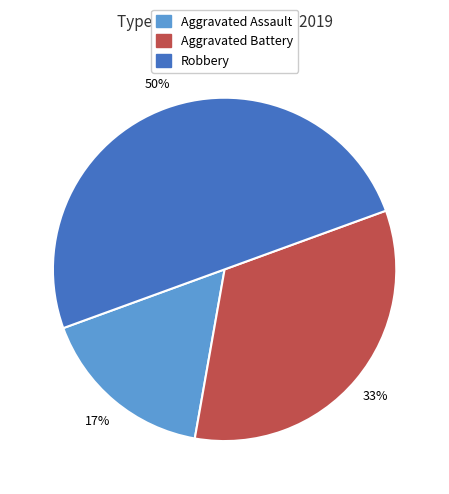

To the nearest percent, what is the combined percentage of Robbery and Aggravated Assault?

67%